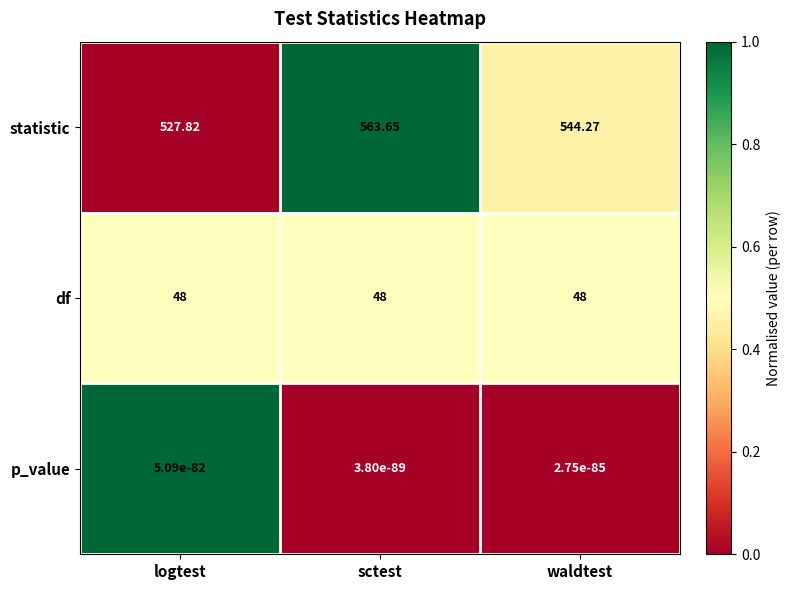

Is the value of df at sctest greater than the value of statistic at sctest?

No